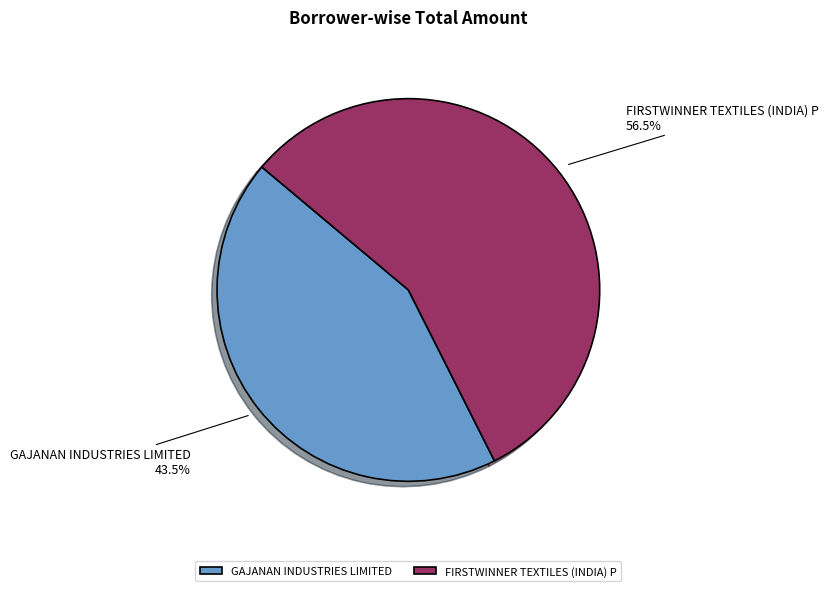

Approximately how many times larger is the value at FIRSTWINNER TEXTILES (INDIA) P compared to GAJANAN INDUSTRIES LIMITED?

1.3